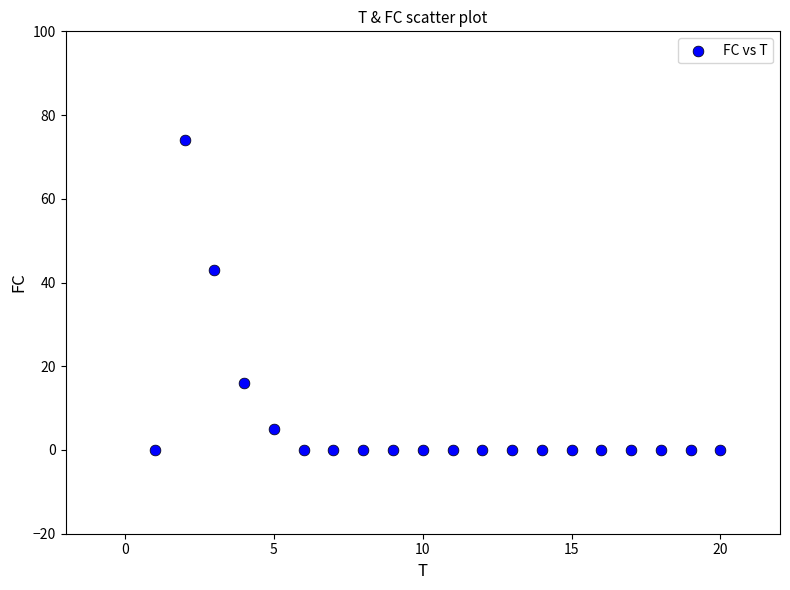

What Y value in the scatter plot is closest to 37?

43